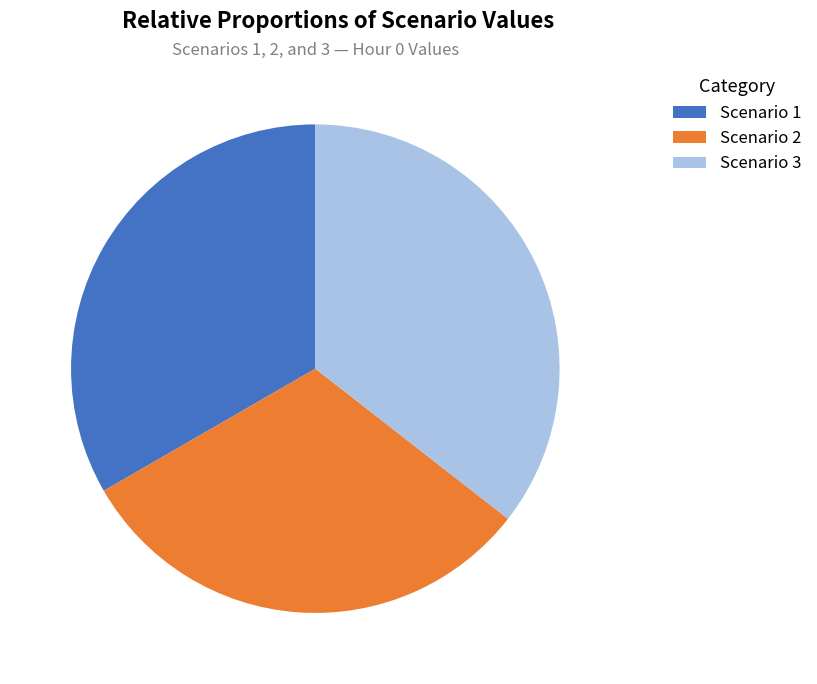

Does any single category account for the majority?

No